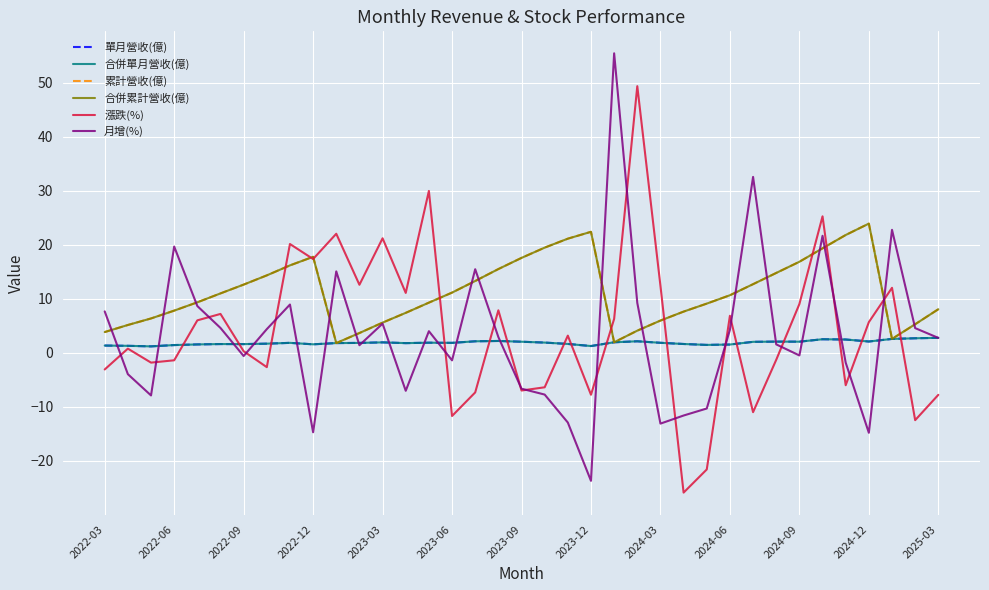

How many times do 月增(%) and 合併單月營收(億) cross each other?

21